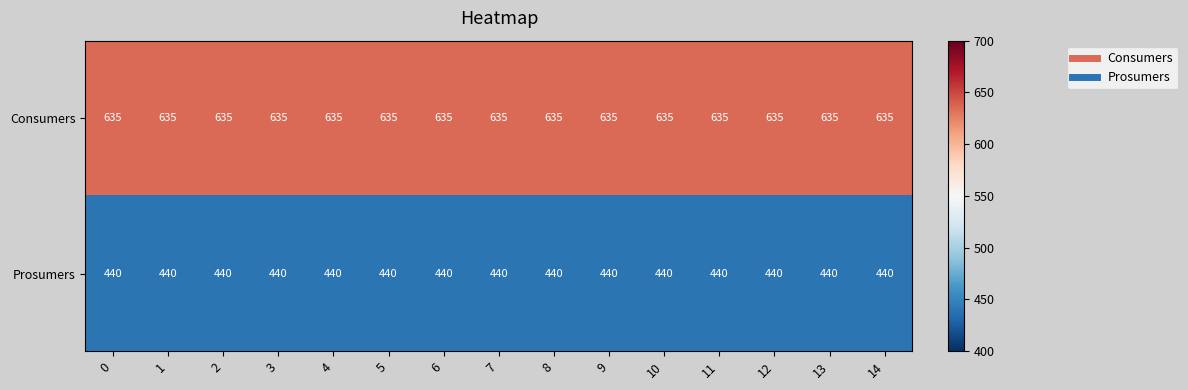

True or false: Prosumers has a value of 440 at 8.

True